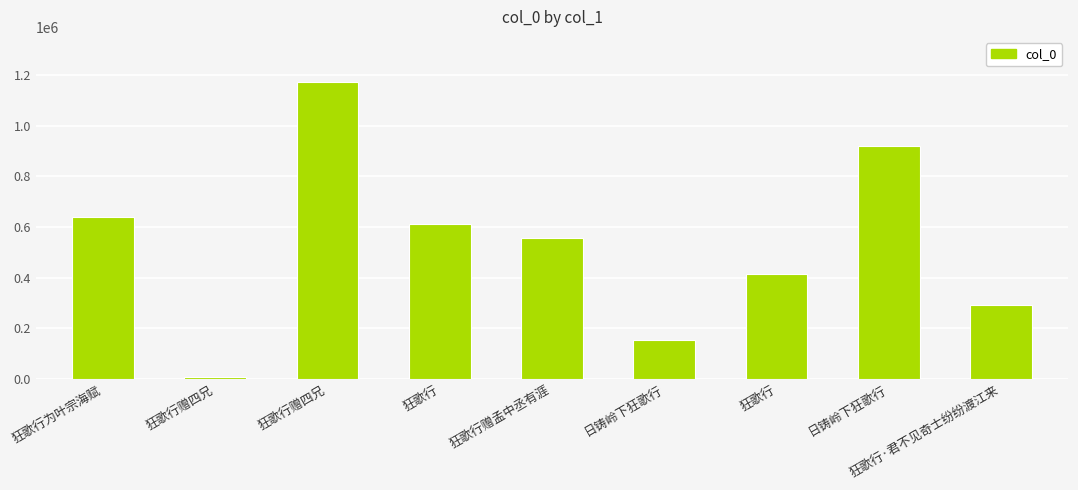

Does the chart contain any negative values?

No